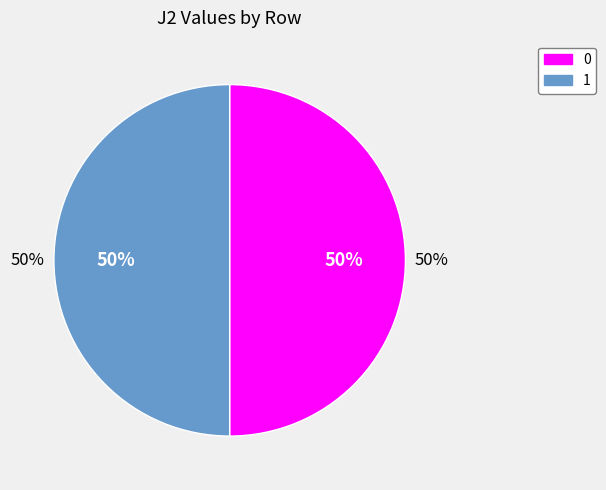

Which category has the smallest portion of the pie?

1